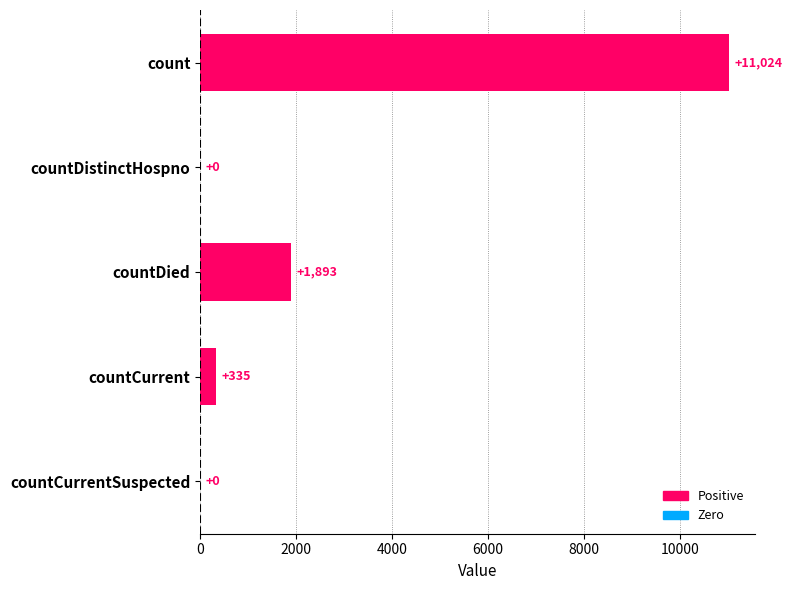

Where is the data nearest to the value 5512?

countDied